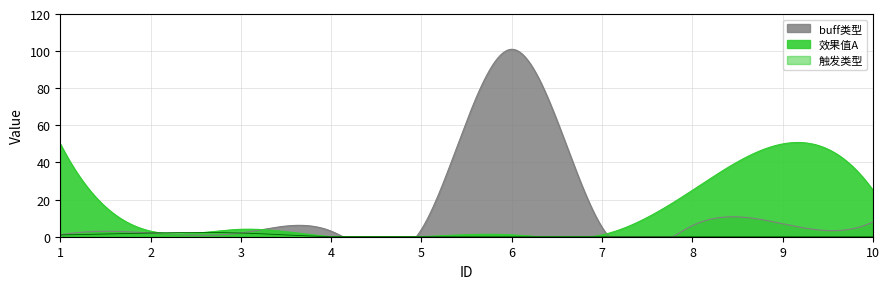

True or false: 触发类型 and buff类型 cross at least once.

False